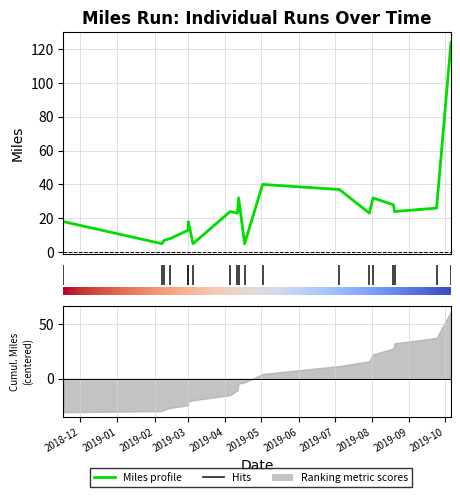

What is the maximum value shown in the chart?

124